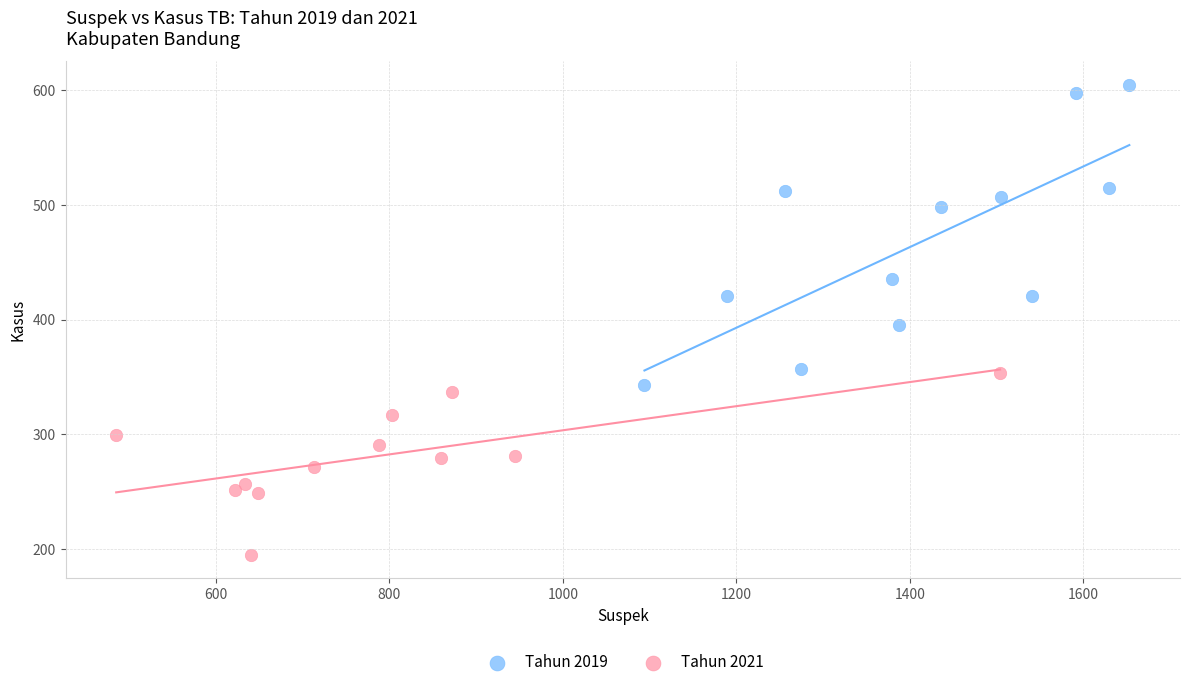

Which series reaches the maximum Y coordinate?

Tahun 2019